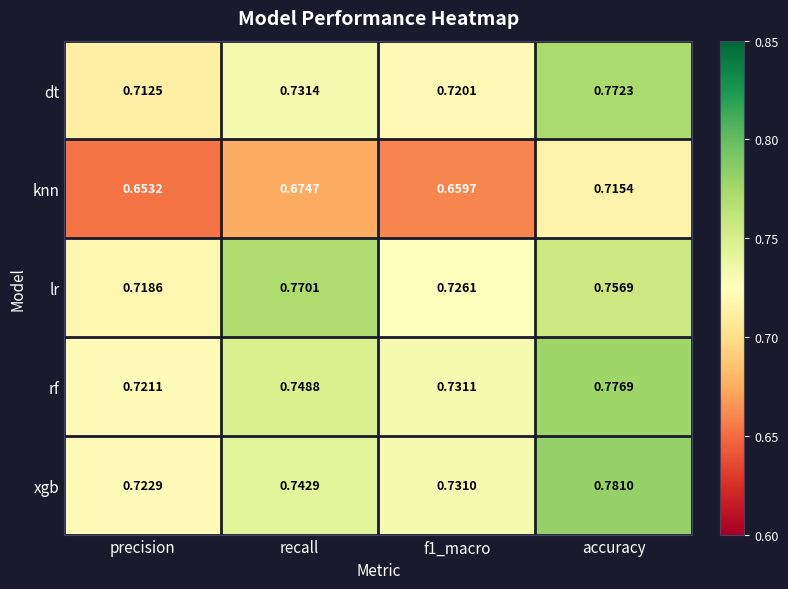

At which label is knn closest to 0?

precision